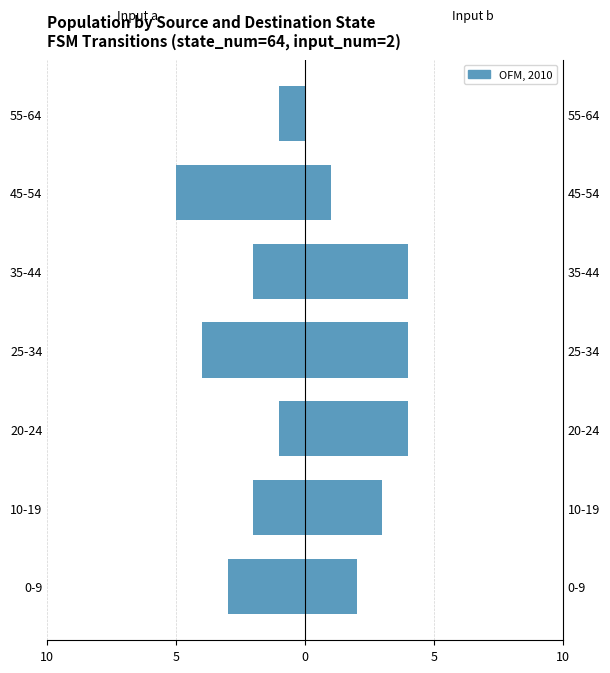

At 0-9, list the series in order from smallest to largest.

Input a (→ left), Input b (→ right)